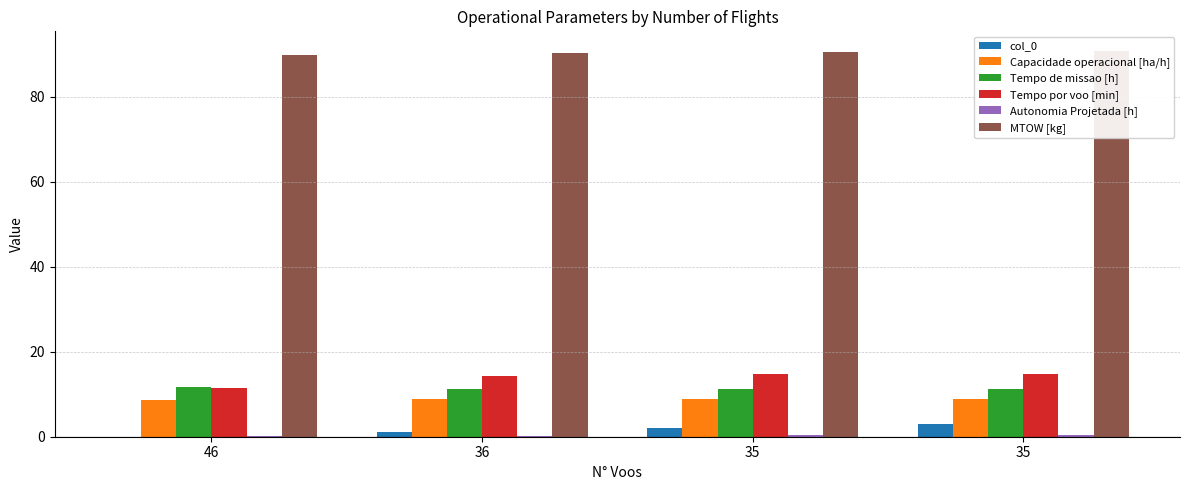

What is the sum of the Tempo de missao [h] values at 46 and 35?

22.8